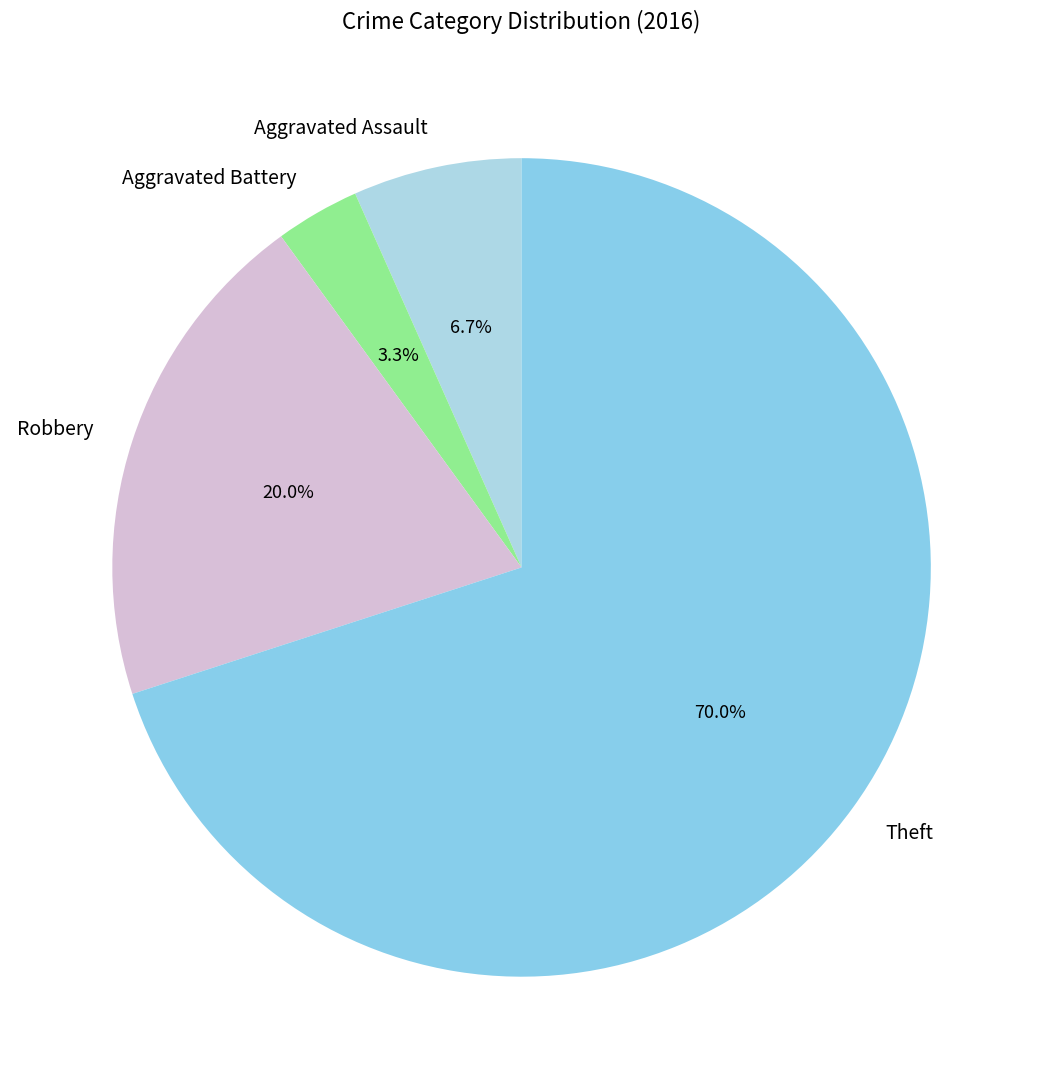

How many slices are in this pie chart?

4